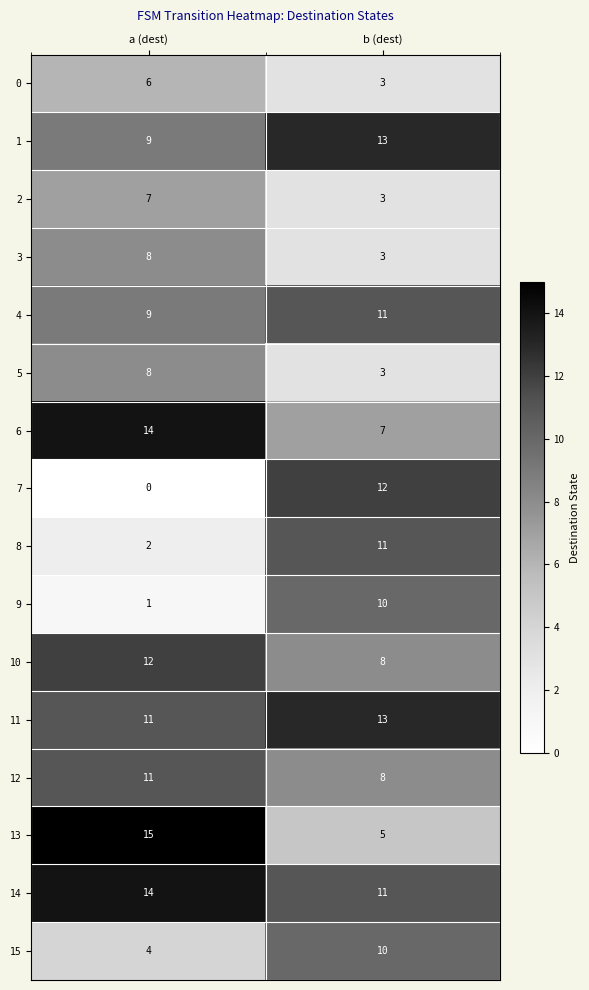

Where is 4 nearest to the value 10?

a (dest)